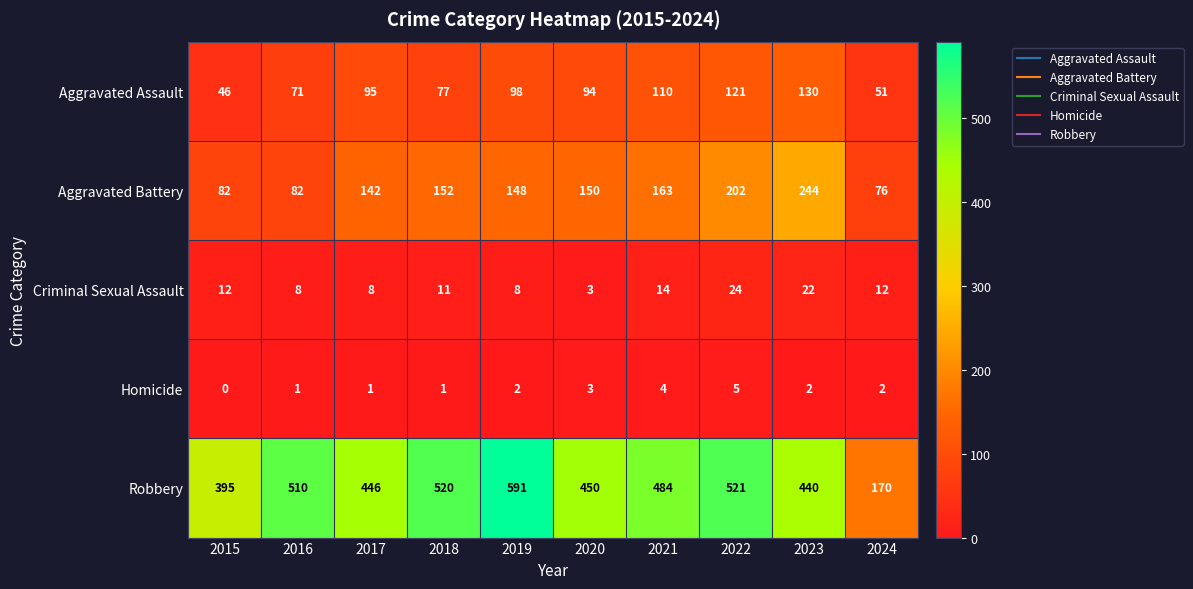

At how many categories does at least one series exceed 384?

9